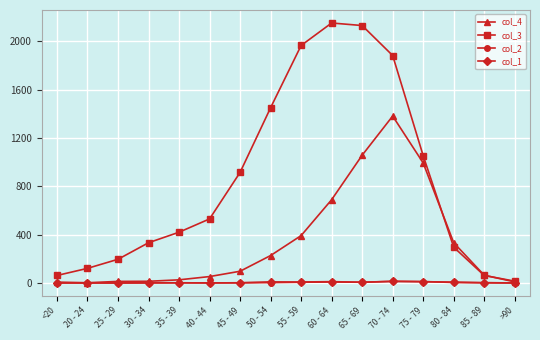

Is the value of col_4 at 60 - 64 greater than the value of col_1 at 30 - 34?

Yes